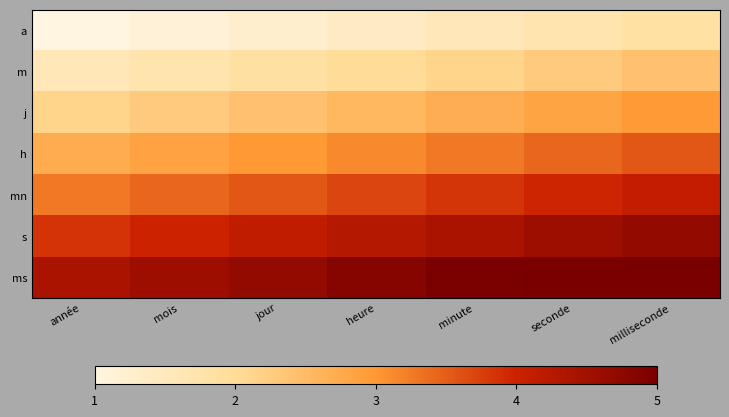

List the series in order of their peak value, highest first.

ms, s, mn, h, j, m, a